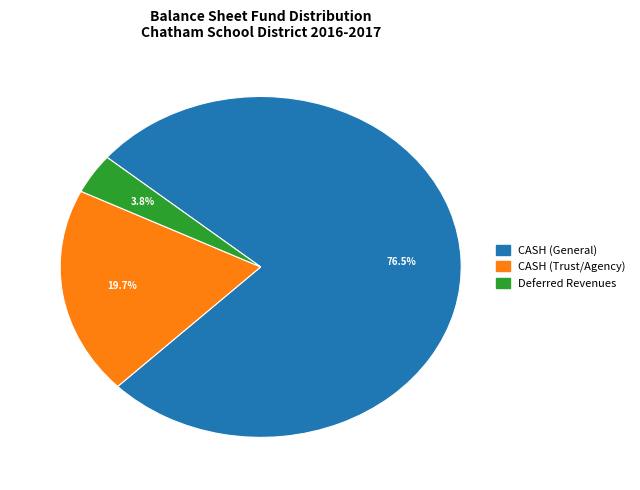

Does any single category account for the majority?

Yes